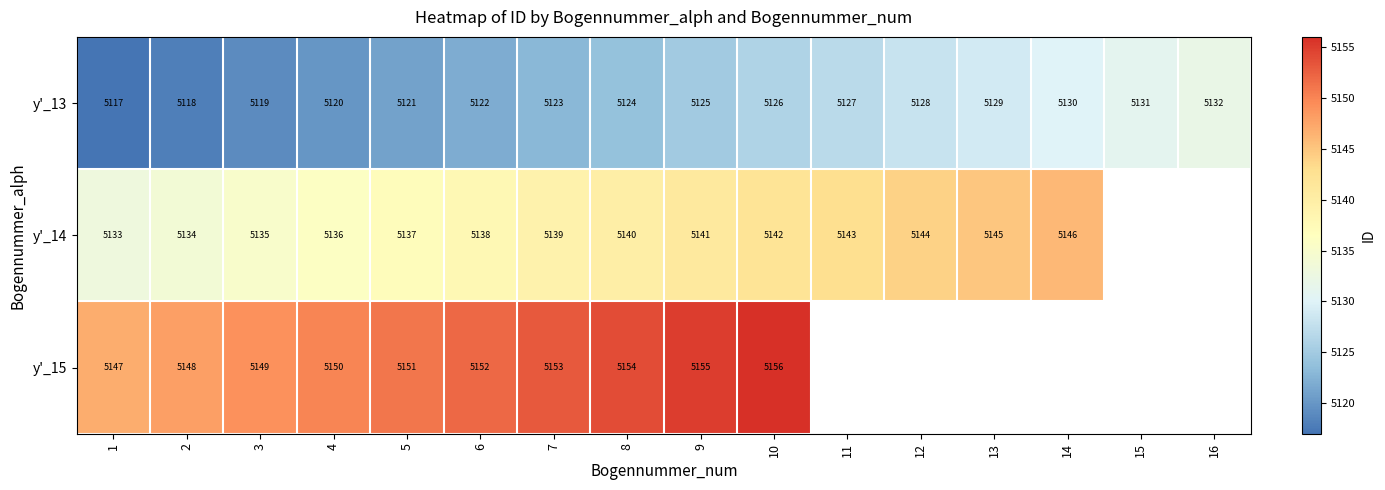

Count the number of categories in the chart.

16